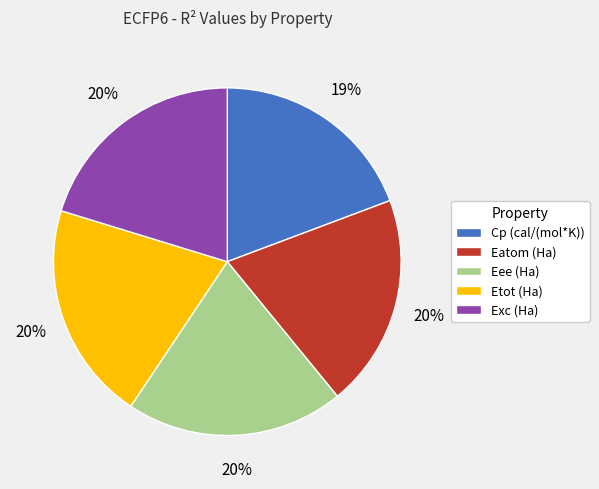

What percentage is the Eatom (Ha) slice, to the nearest percent?

20%